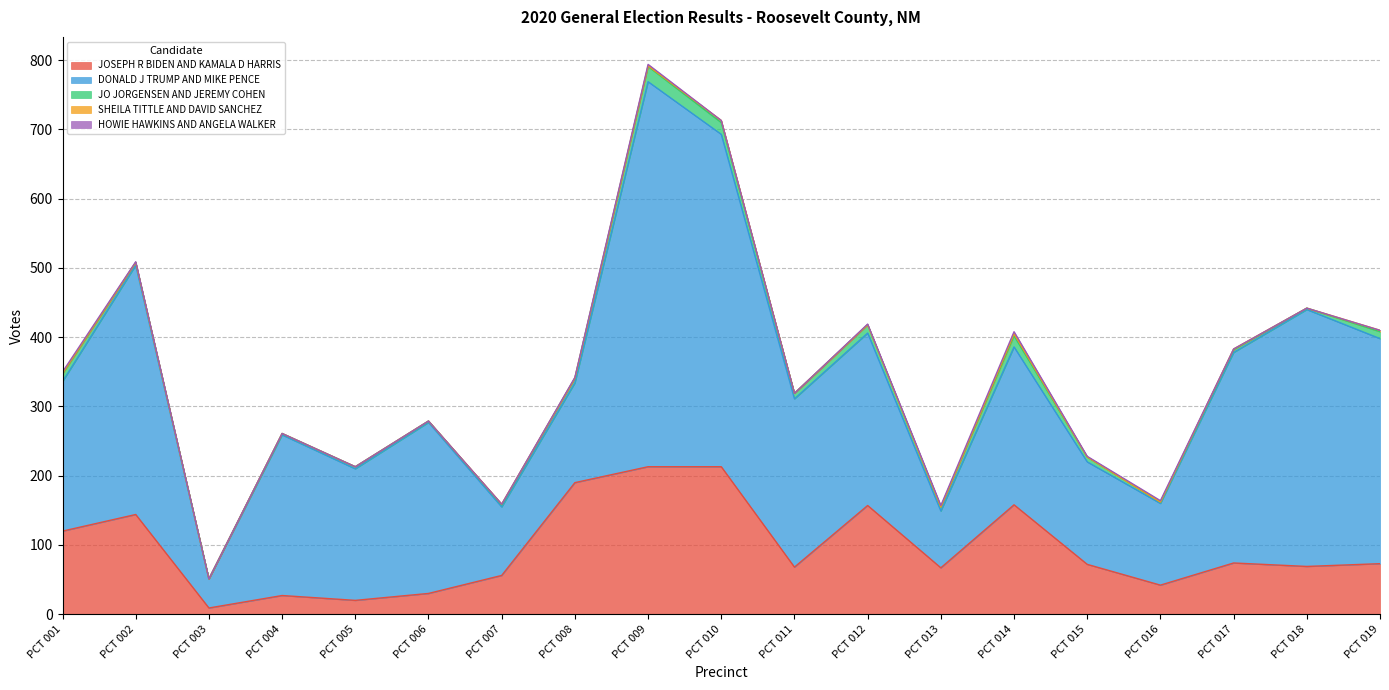

Rank the series by their maximum value, from highest to lowest.

DONALD J TRUMP AND MIKE PENCE, JOSEPH R BIDEN AND KAMALA D HARRIS, JO JORGENSEN AND JEREMY COHEN, SHEILA TITTLE AND DAVID SANCHEZ, HOWIE HAWKINS AND ANGELA WALKER